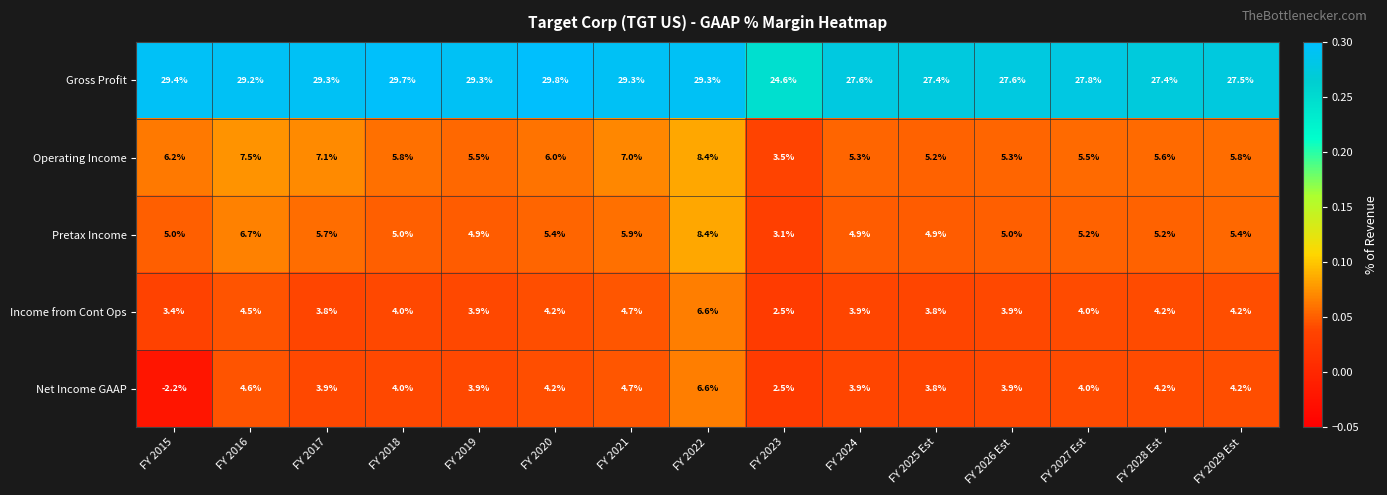

How many data points does each series have?

15